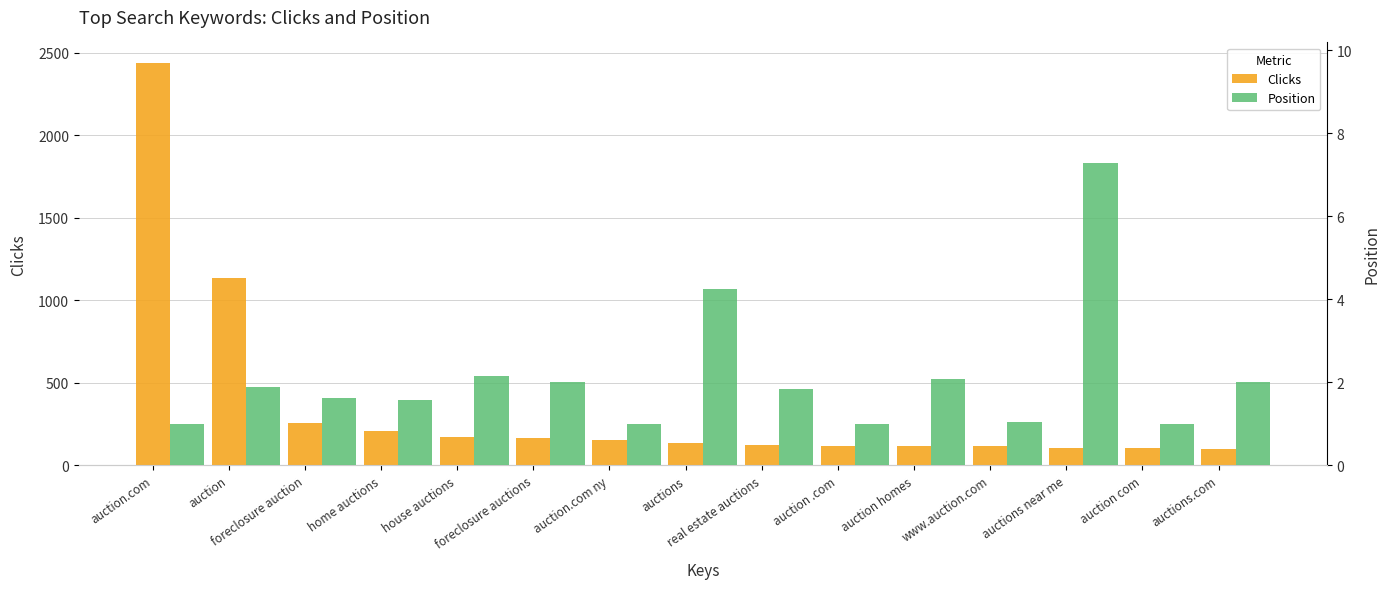

Reading right to left, what are all the values shown in this chart?

Clicks: auctions.com=99.0	auction com=103.0	auctions near me=107.0	www.auction.com=117.0	auction homes=118.0	auction .com=120.0	real estate auctions=122.0	auctions=133.0	auction.com ny=153.0	foreclosure auctions=164.0	house auctions=170.0	home auctions=210.0	foreclosure auction=258.0	auction=1137.0	auction.com=2440.0
Position: auctions.com=2.0	auction com=1.0	auctions near me=7.3	www.auction.com=1.0	auction homes=2.1	auction .com=1.0	real estate auctions=1.9	auctions=4.2	auction.com ny=1.0	foreclosure auctions=2.0	house auctions=2.1	home auctions=1.6	foreclosure auction=1.6	auction=1.9	auction.com=1.0